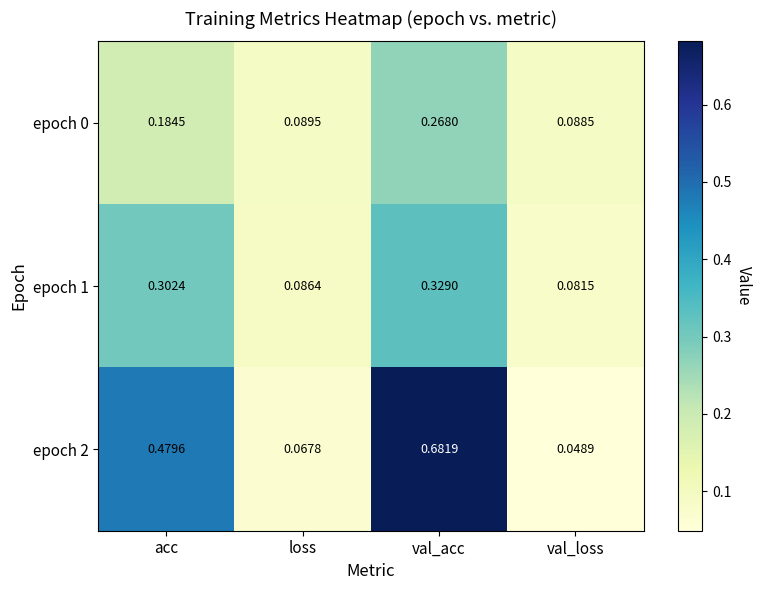

List the labels in order of epoch 1 value, largest first.

val_acc, acc, loss, val_loss